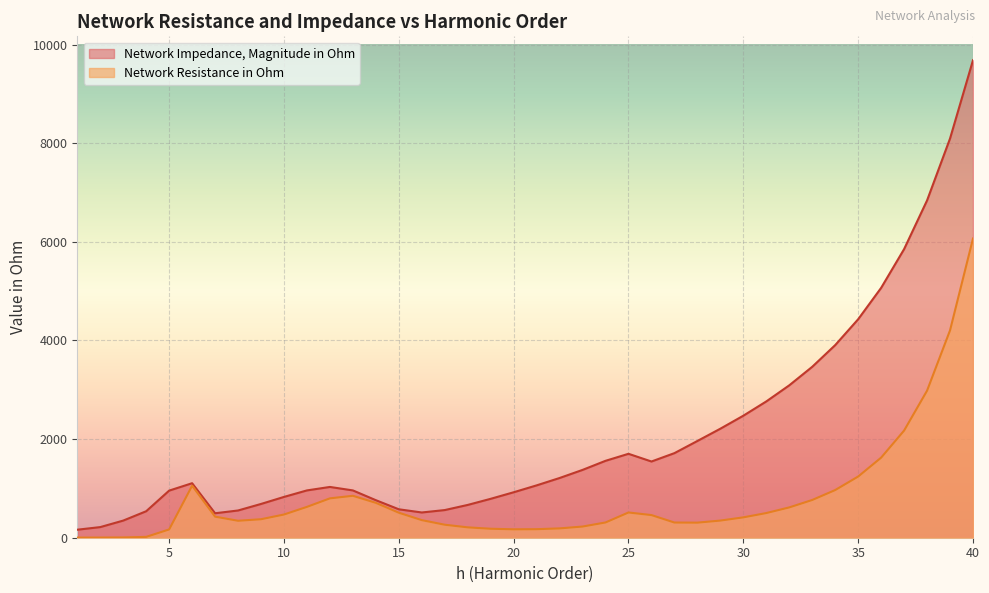

Rank the categories by Network Resistance in Ohm value from highest to lowest.

40, 39, 38, 37, 36, 35, 6, 34, 13, 12, 33, 14, 11, 32, 25, 15, 31, 10, 26, 7, 30, 9, 16, 29, 8, 24, 27, 28, 17, 23, 18, 22, 19, 21, 20, 5, 4, 3, 2, 1